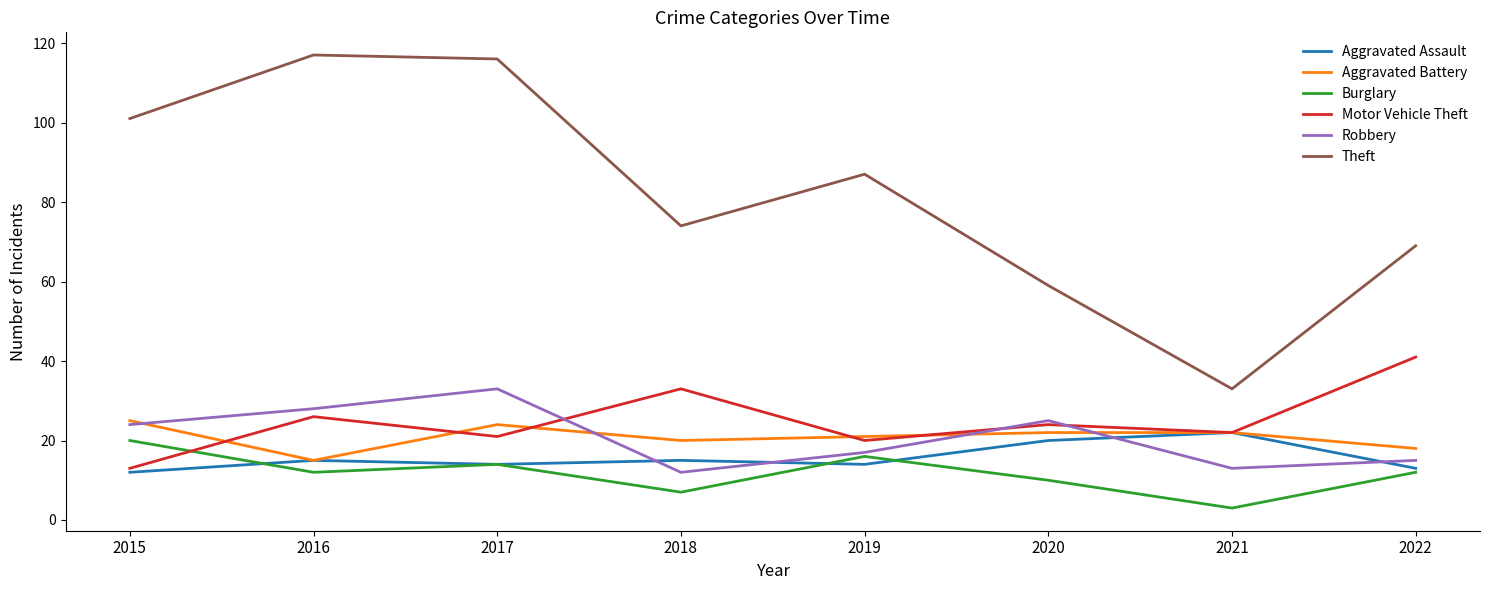

List the series in order of their peak value, lowest first.

Burglary, Aggravated Assault, Aggravated Battery, Robbery, Motor Vehicle Theft, Theft